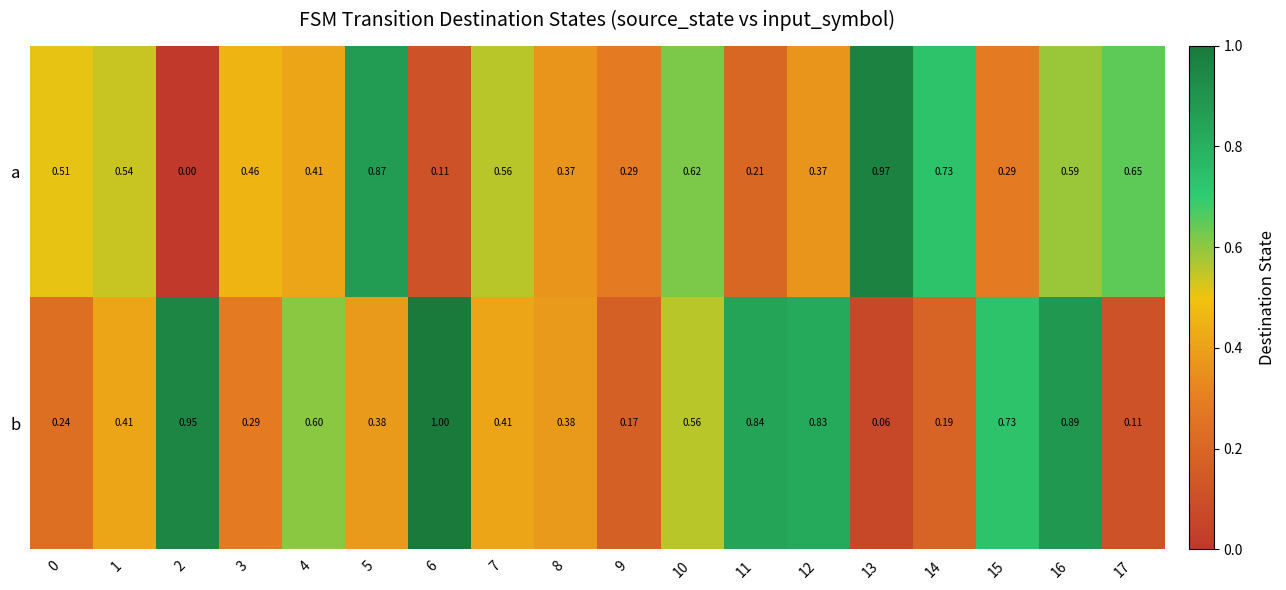

Rank the series by their maximum value, from lowest to highest.

a, b